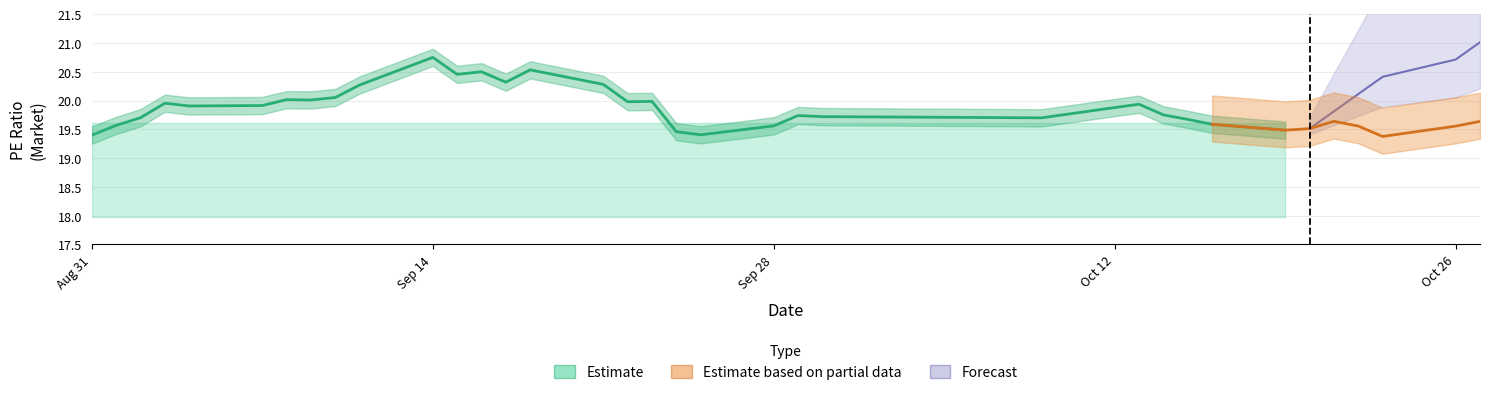

The 湖南发展 series shows 0.2 at 33. True or false?

False